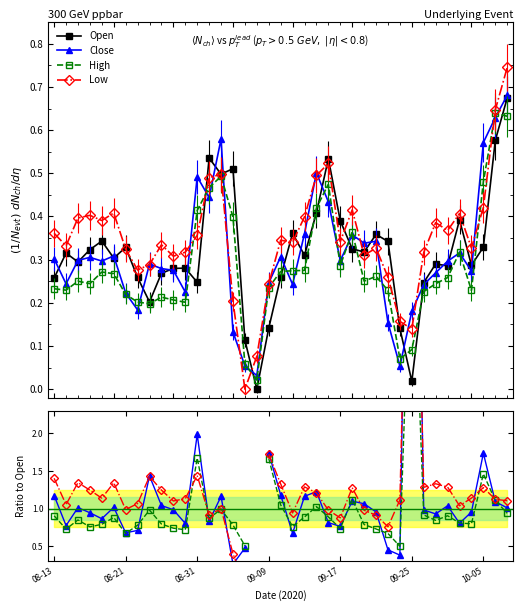

Rank the series at 19 from highest to lowest value.

Low, Close, High, Open